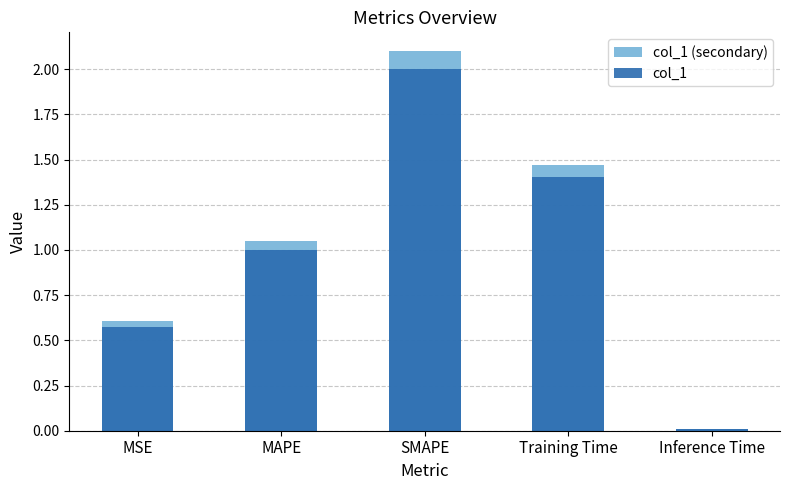

What is the average value of the col_1 (secondary) series?

1.0